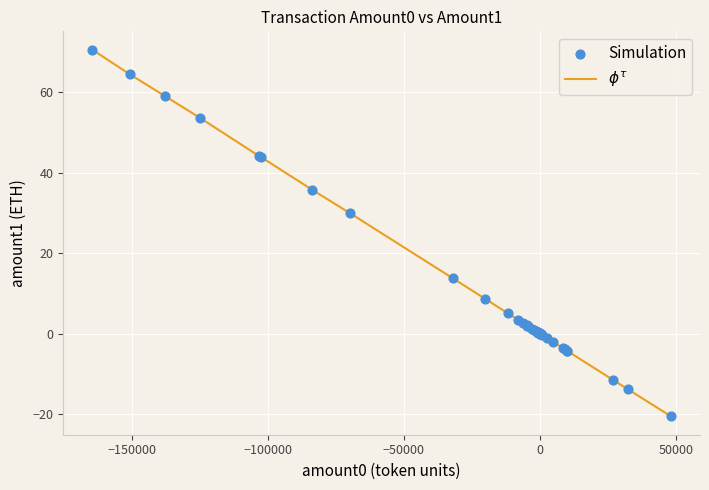

What is the minimum value shown in the chart?

-20.6